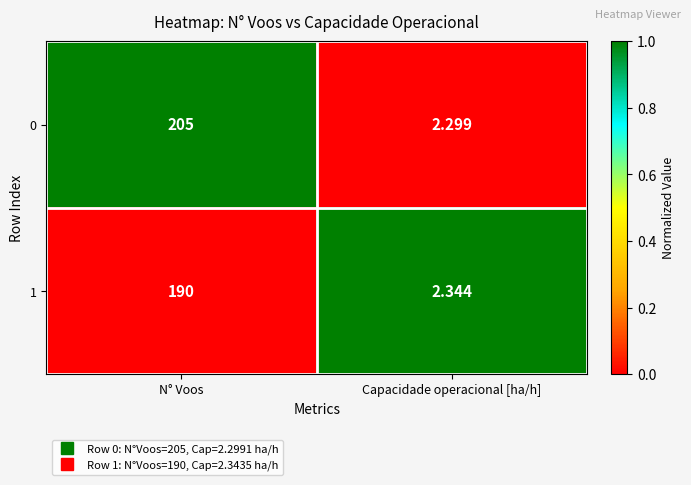

List the labels in order of 0 value, smallest first.

Capacidade operacional [ha/h], N° Voos